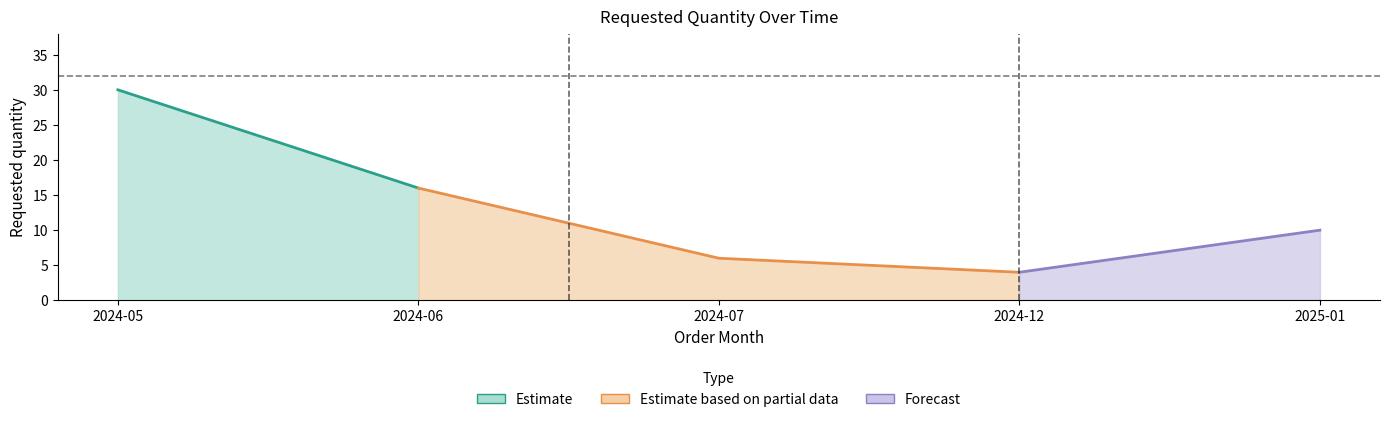

The value at 2024-12 is 4. True or false?

True